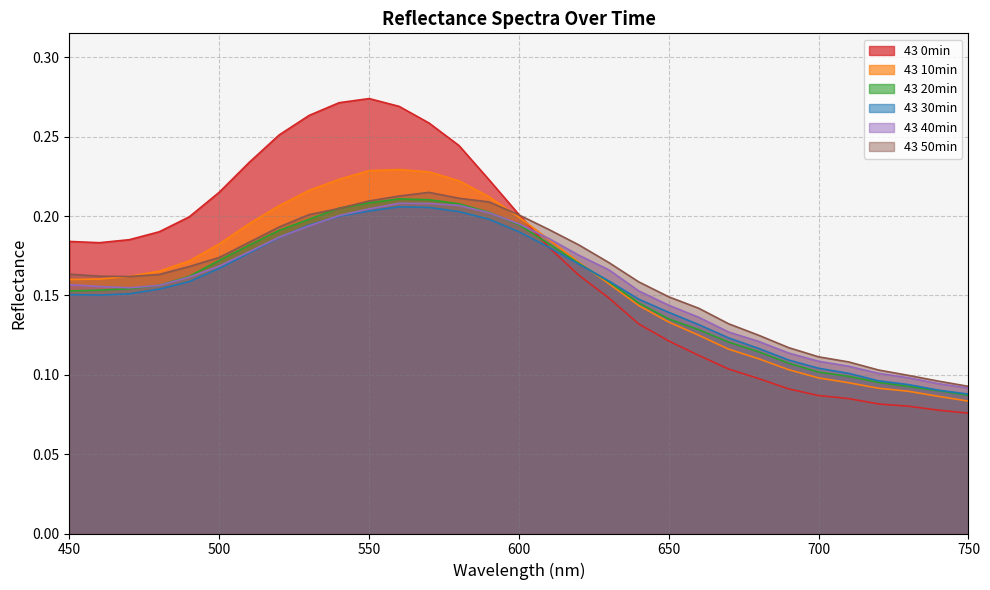

In 43 40min, how many points are lower than both neighbors (excluding endpoints)?

1